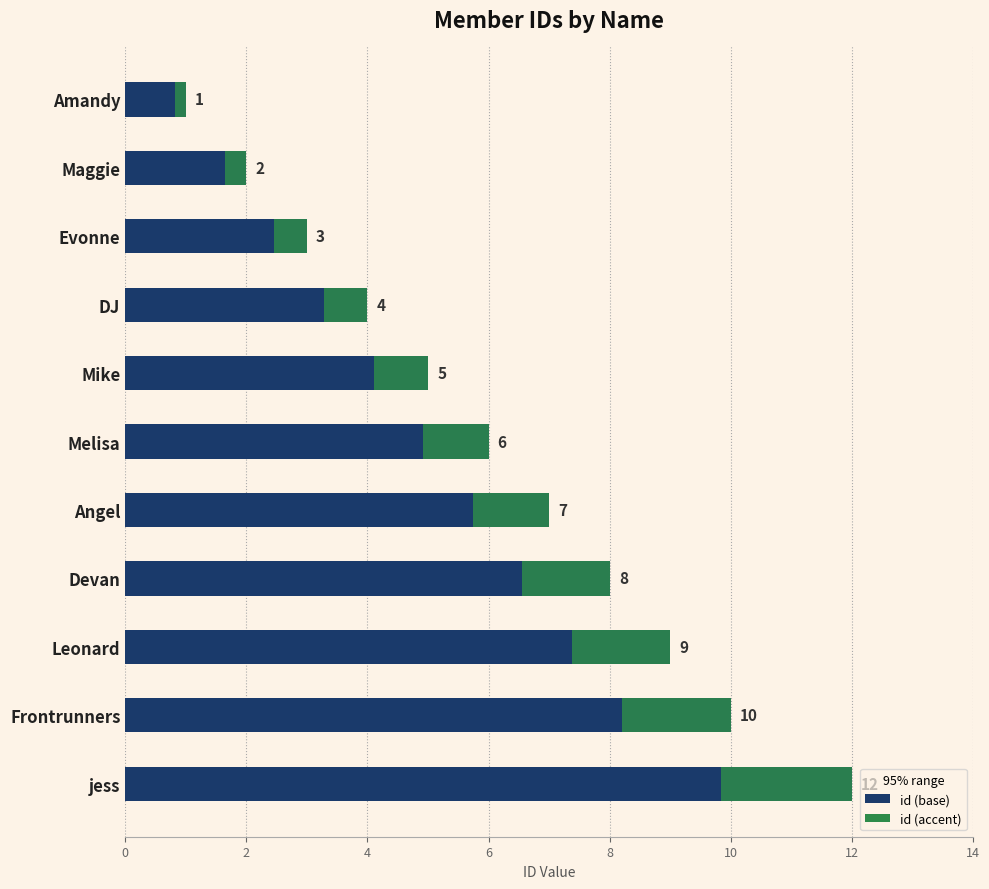

What is the highest value of the id (accent) series?

2.2